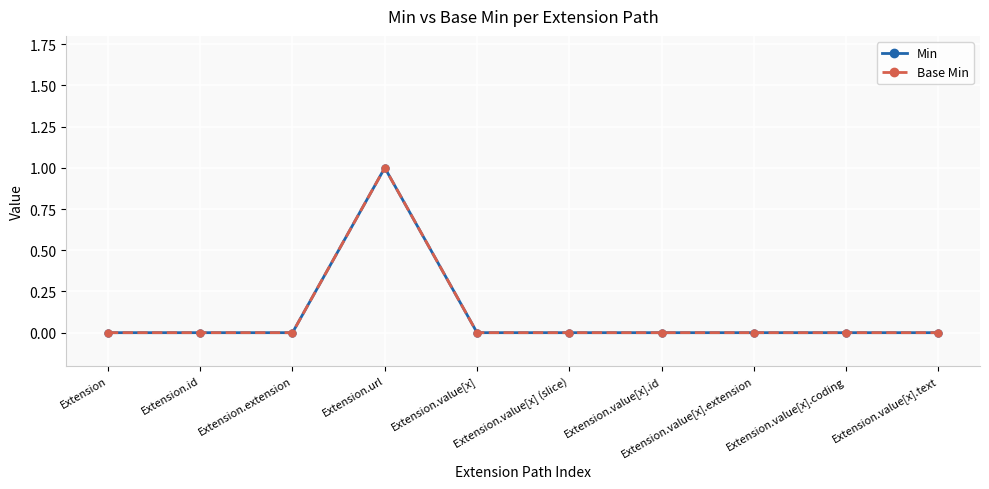

Is this an area chart (filled region under the line)?

No